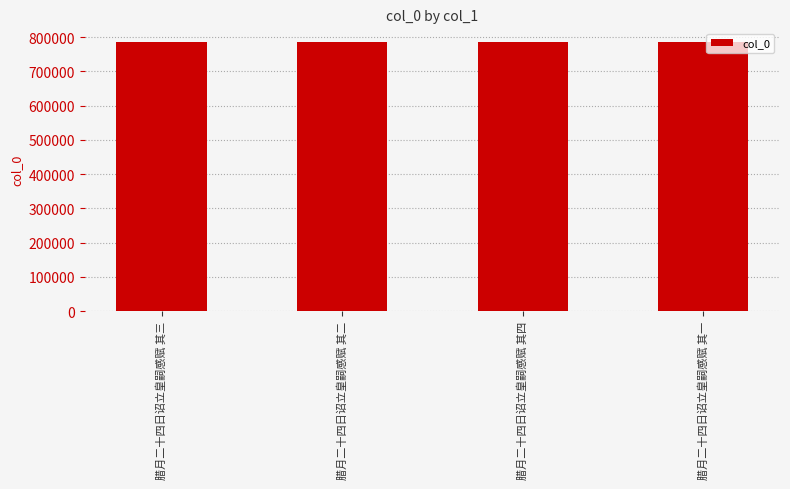

What is the smallest value displayed?

786016